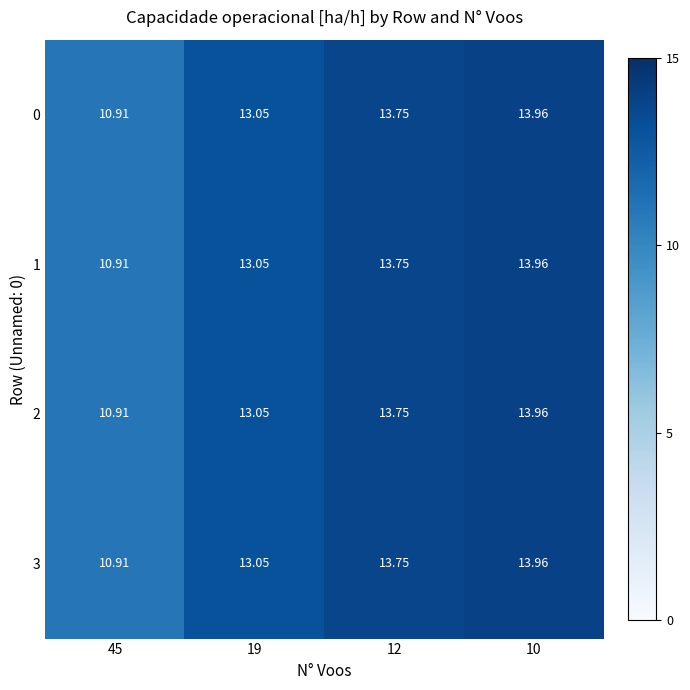

Reading left to right, transcribe all the data shown in this chart.

0: 45=10.9	19=13.1	12=13.8	10=14.0
1: 45=10.9	19=13.1	12=13.8	10=14.0
2: 45=10.9	19=13.1	12=13.8	10=14.0
3: 45=10.9	19=13.1	12=13.8	10=14.0